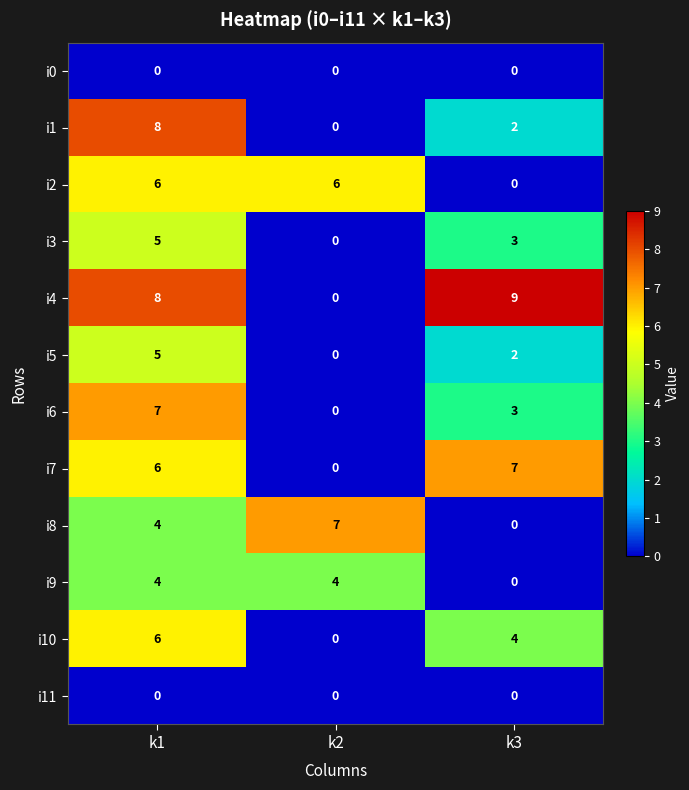

What is the spread (max minus min) of values at k1?

8